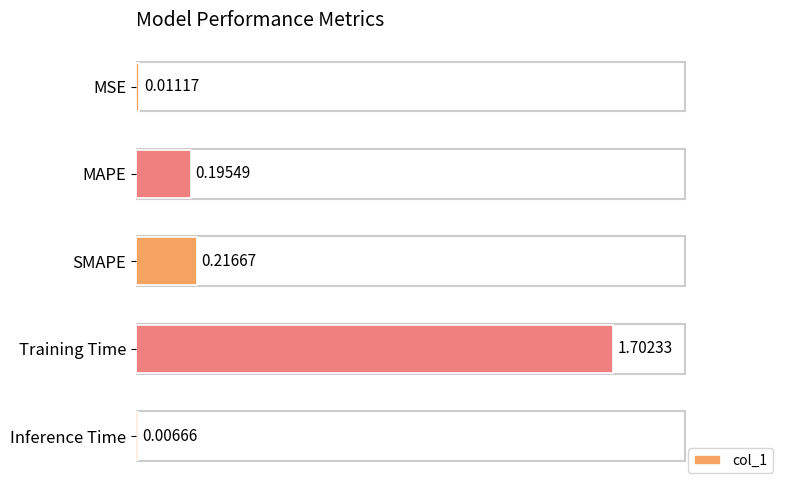

Which category has the highest value across all series?

Training Time